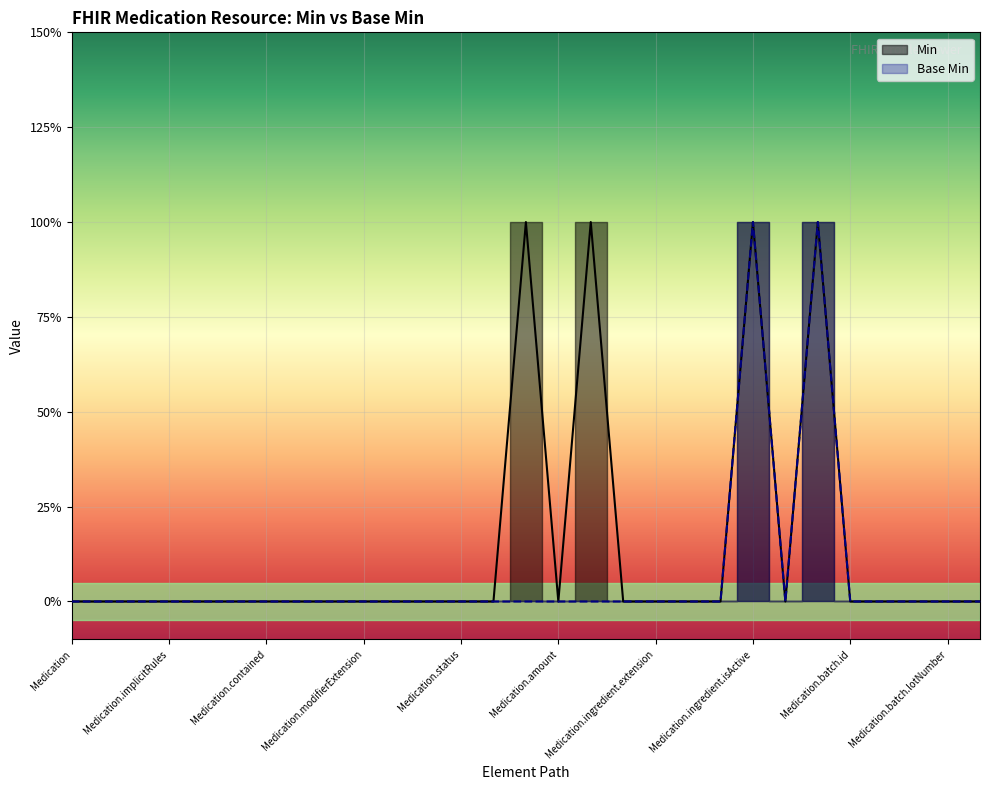

Which series has the widest spread of values?

Min